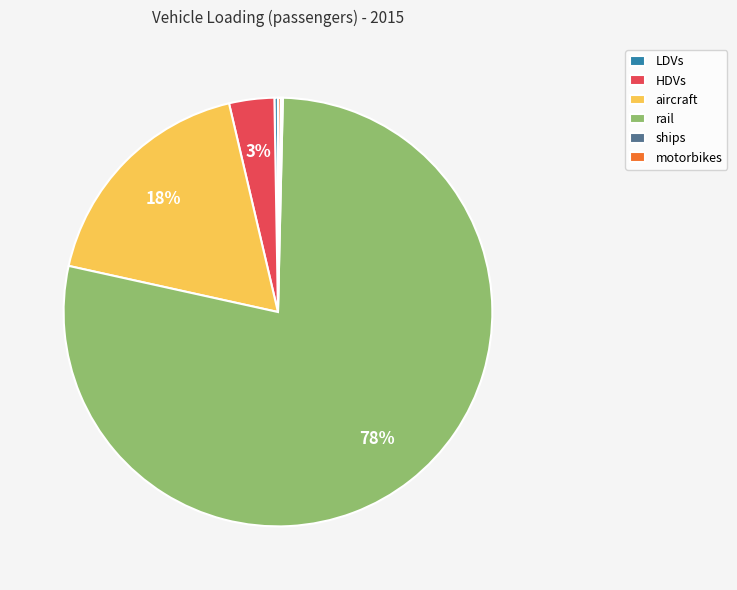

To the nearest percent, what is the combined percentage of HDVs and aircraft?

21%